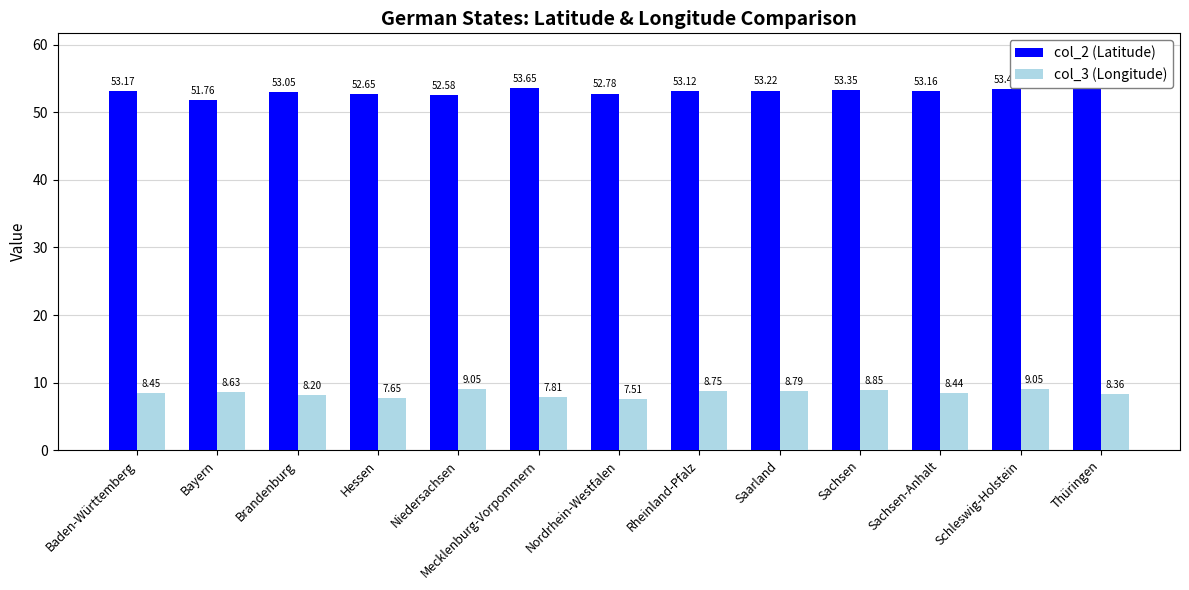

What is the sum of all col_3 (Longitude) values?

109.5